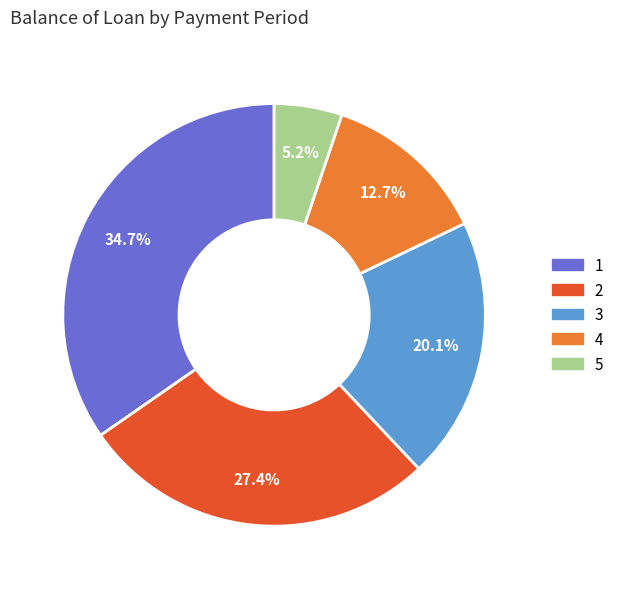

Is there a majority slice in this chart?

No